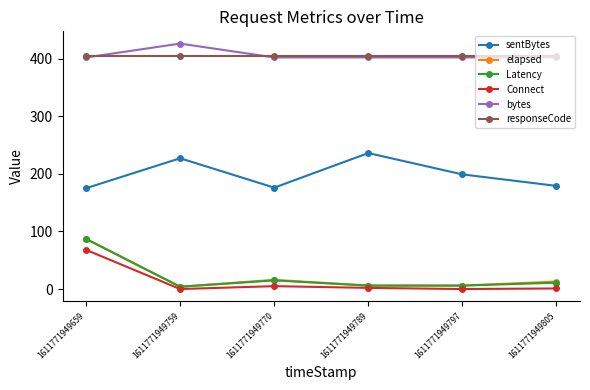

What is the maximum value shown in the chart?

426